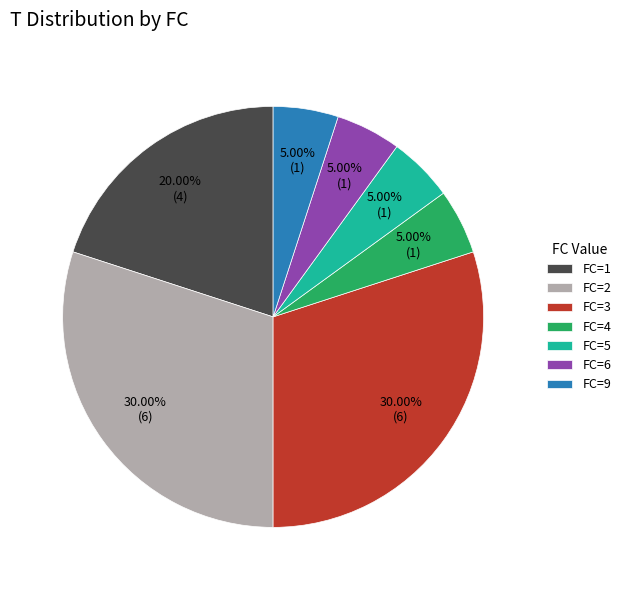

Do FC=2 and FC=5 together represent more than half of the pie?

No